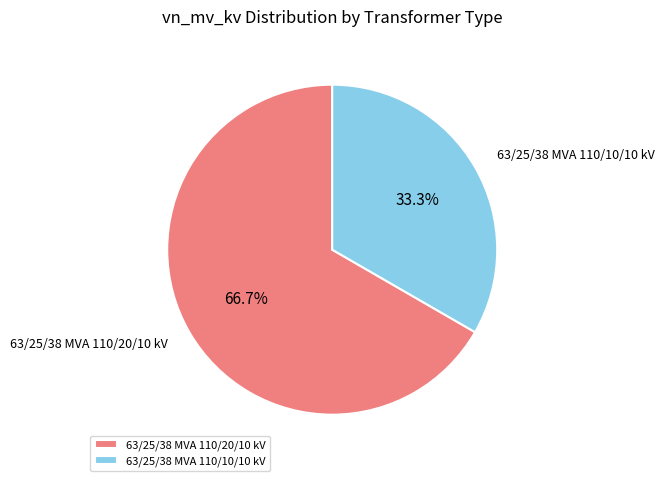

Do 63/25/38 MVA 110/10/10 kV and 63/25/38 MVA 110/20/10 kV together represent more than half of the pie?

Yes